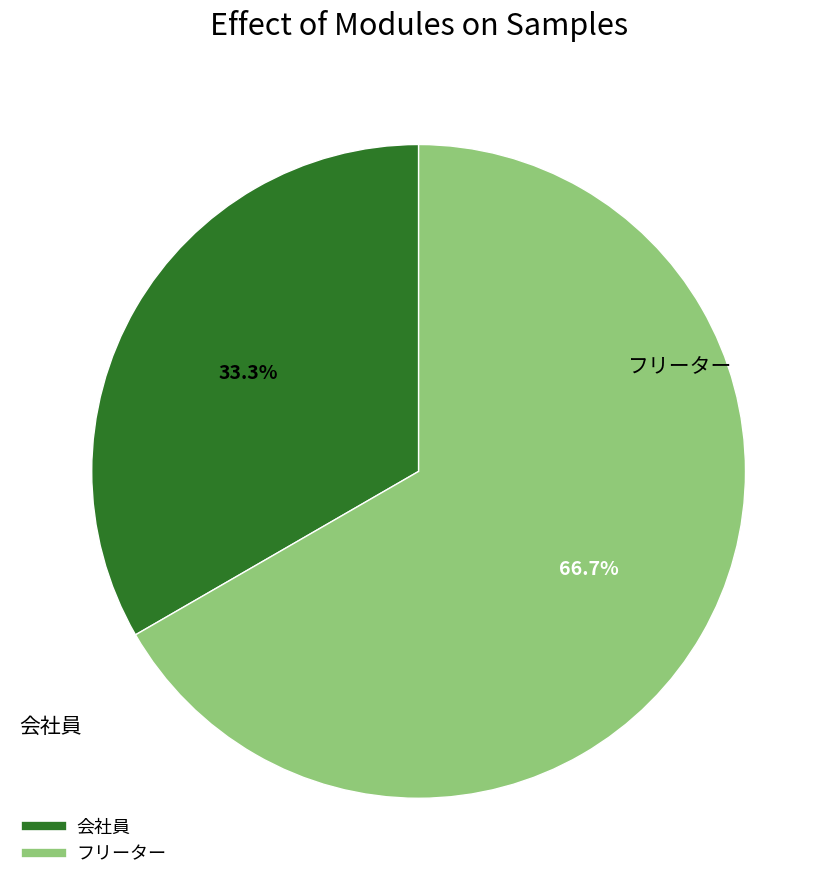

To the nearest percent, what is the difference between the largest and smallest slice percentages?

33%